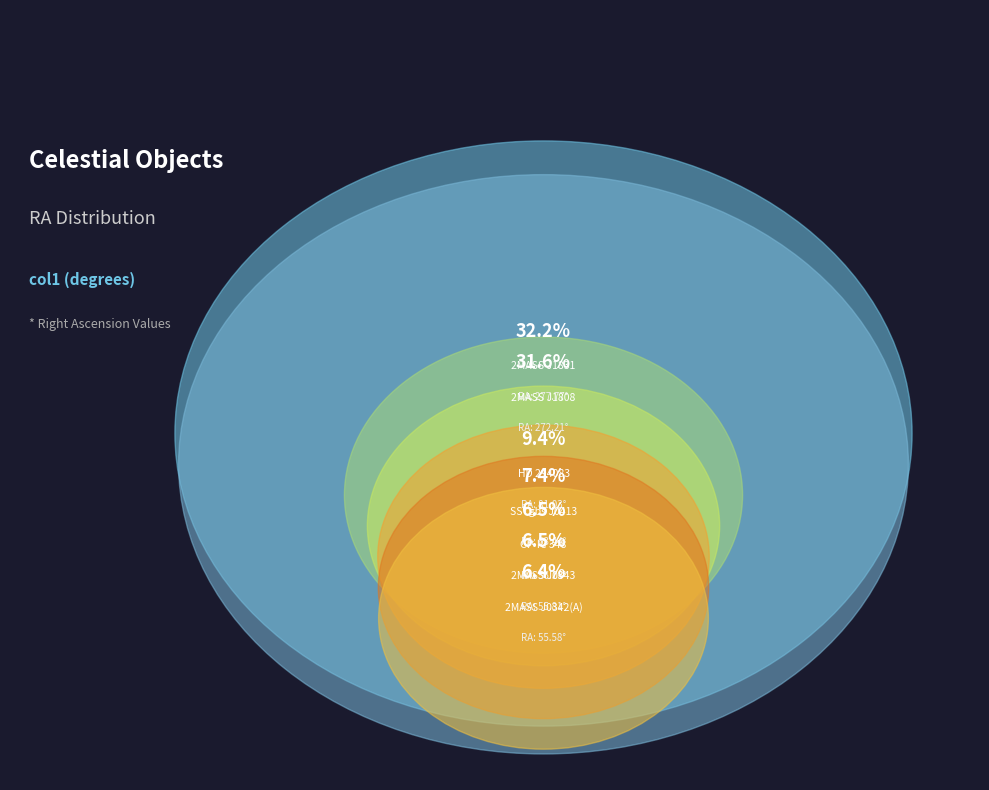

Count the number of slices in the pie.

7